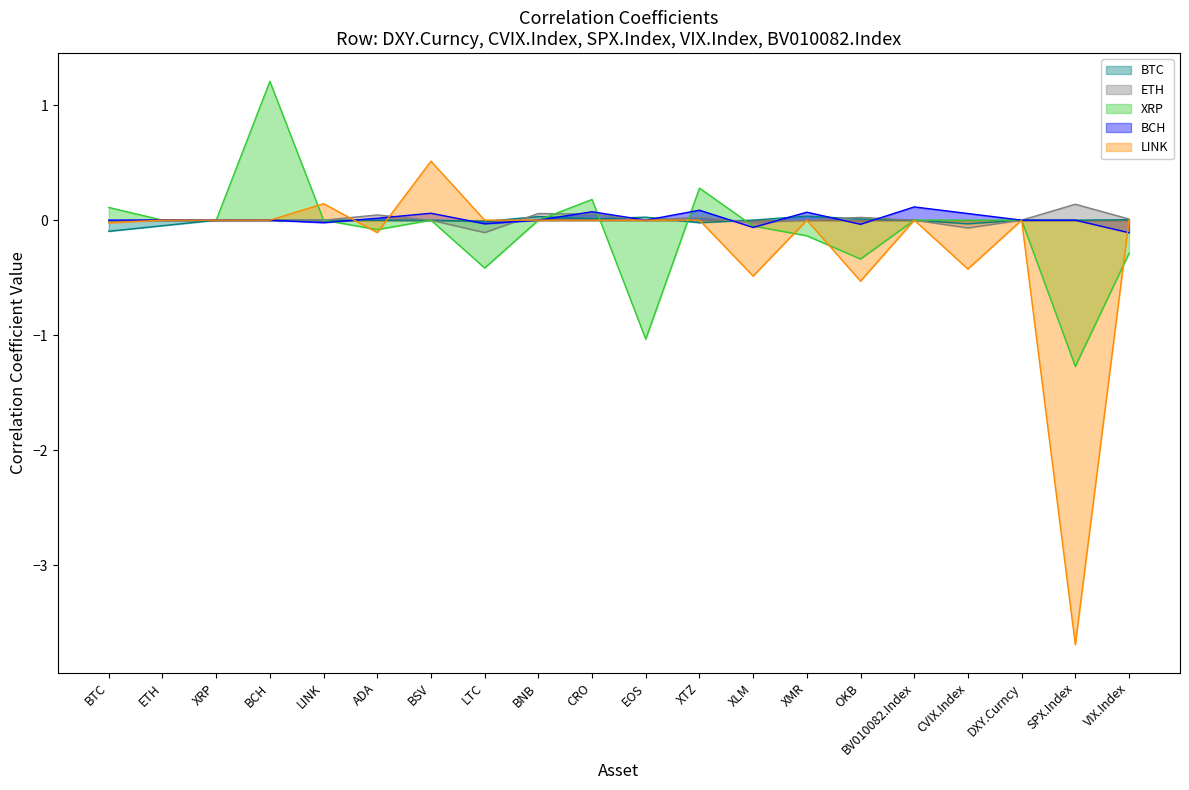

What position from the left is DXY.Curncy?

18